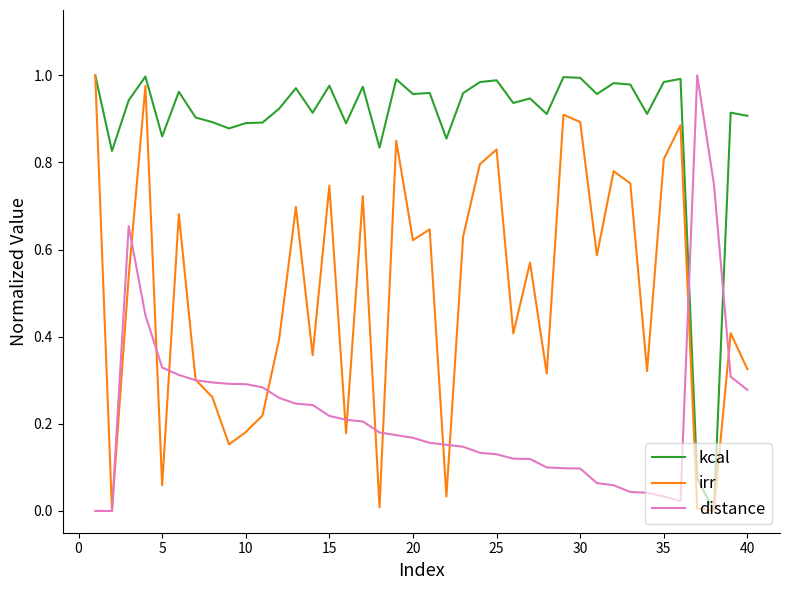

How many interior local valleys does the irr series have?

13